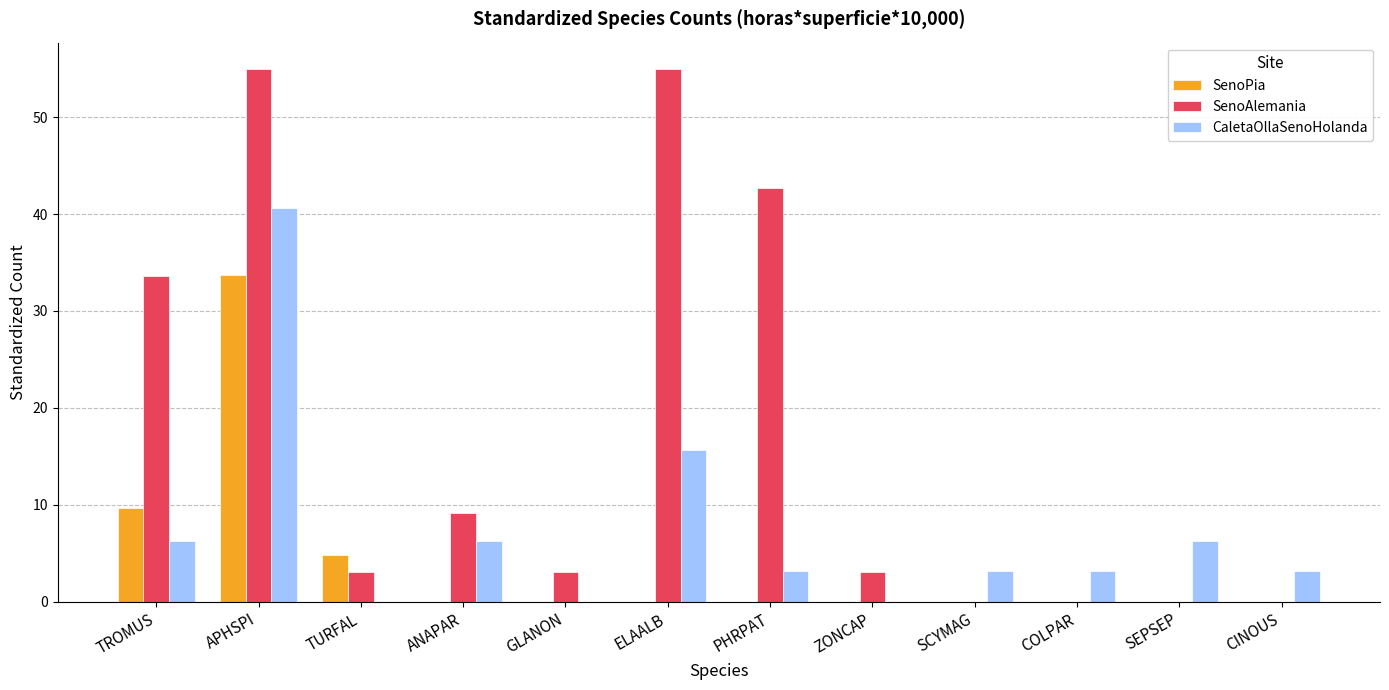

What is the sum of all SenoAlemania values?

204.5